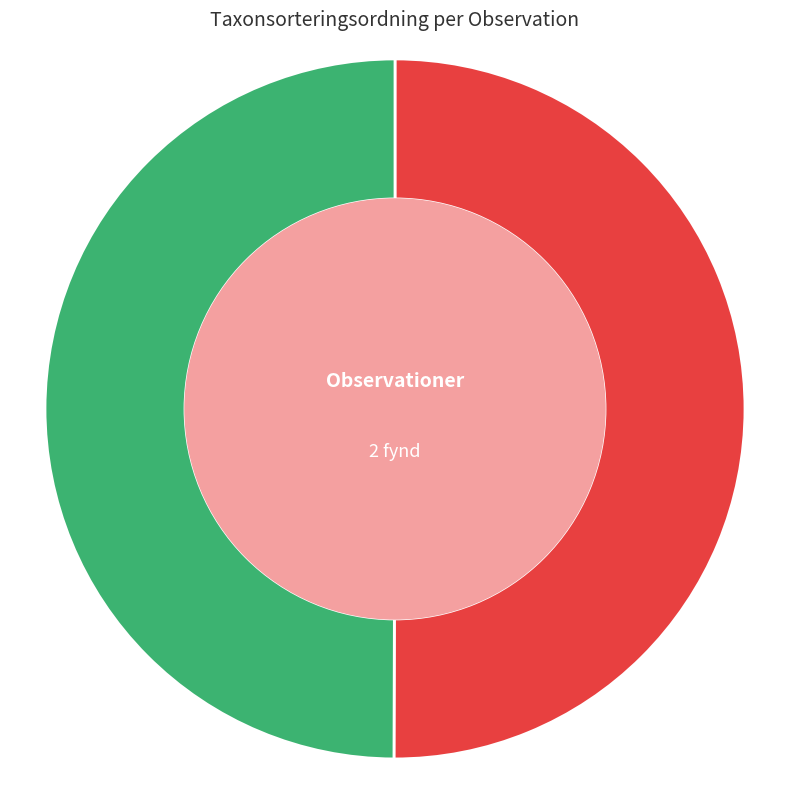

Count the number of slices in the pie.

2